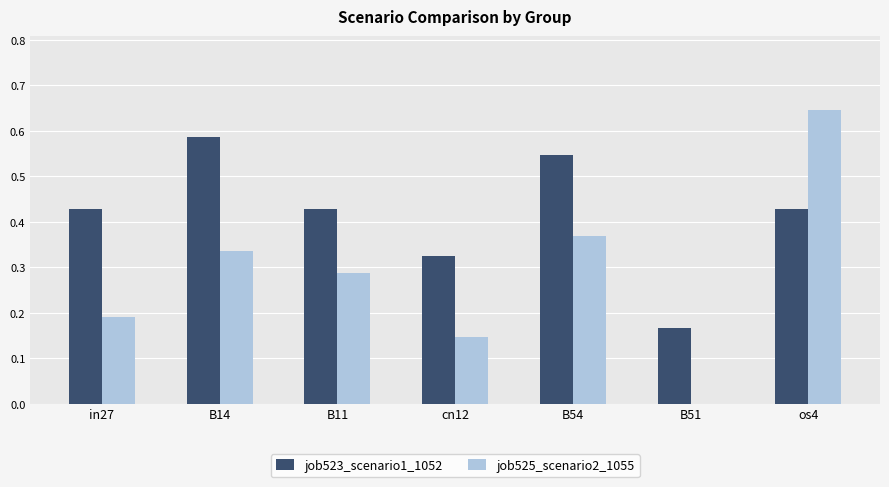

Is the value of job523_scenario1_1052 at B54 greater than the value of job525_scenario2_1055 at cn12?

Yes